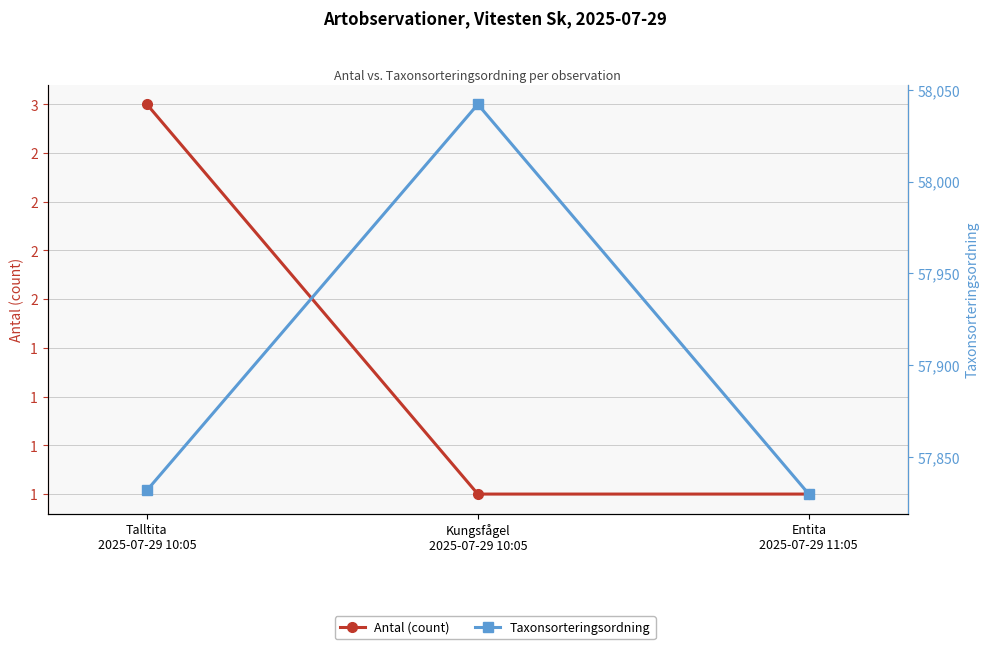

What is the label of the 1st point from the left?

Talltita
2025-07-29 10:05